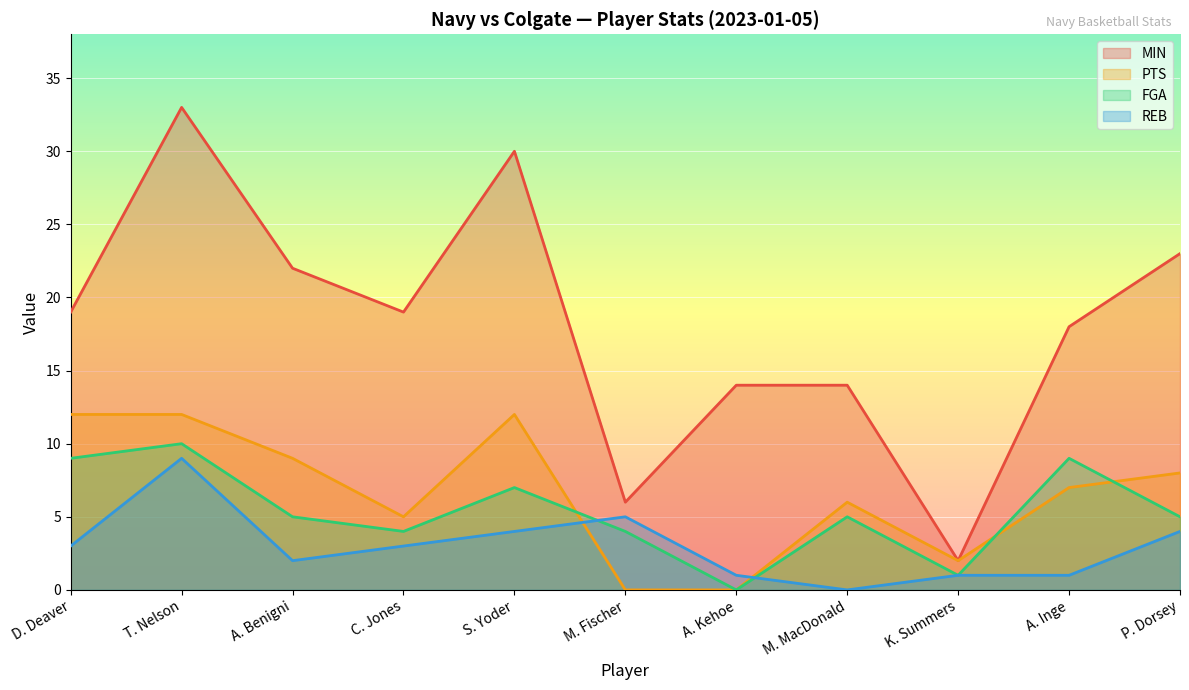

What is the label of the 10th point from the right?

T. Nelson